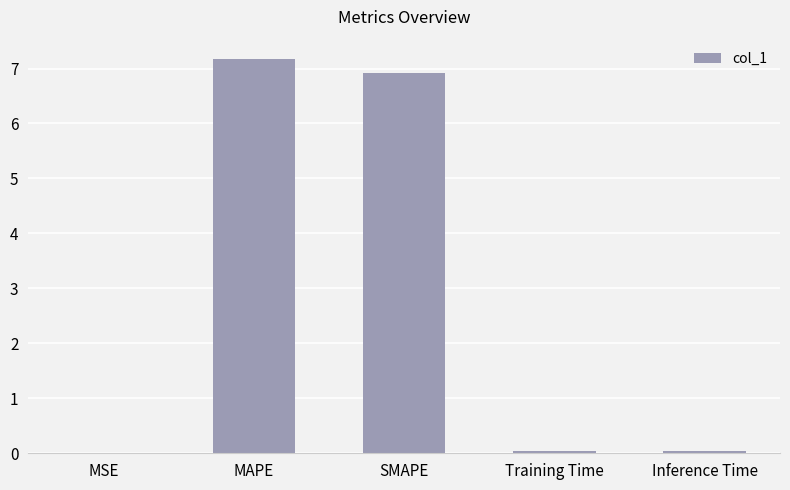

The chart shows a value of 11.2 at SMAPE. True or false?

False